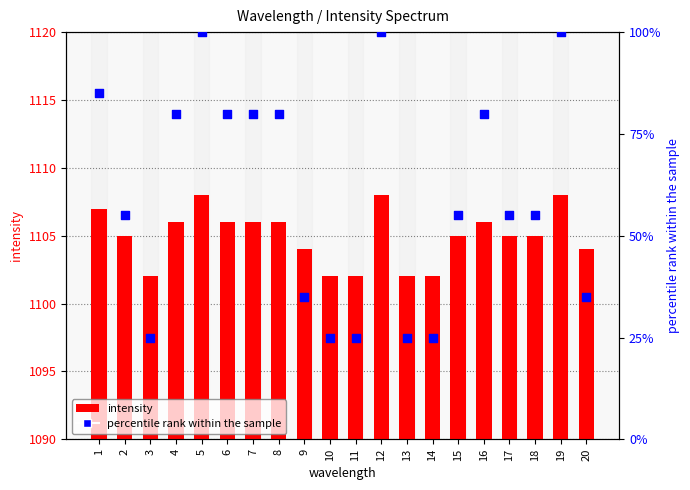

Which series reaches the maximum Y coordinate?

intensity